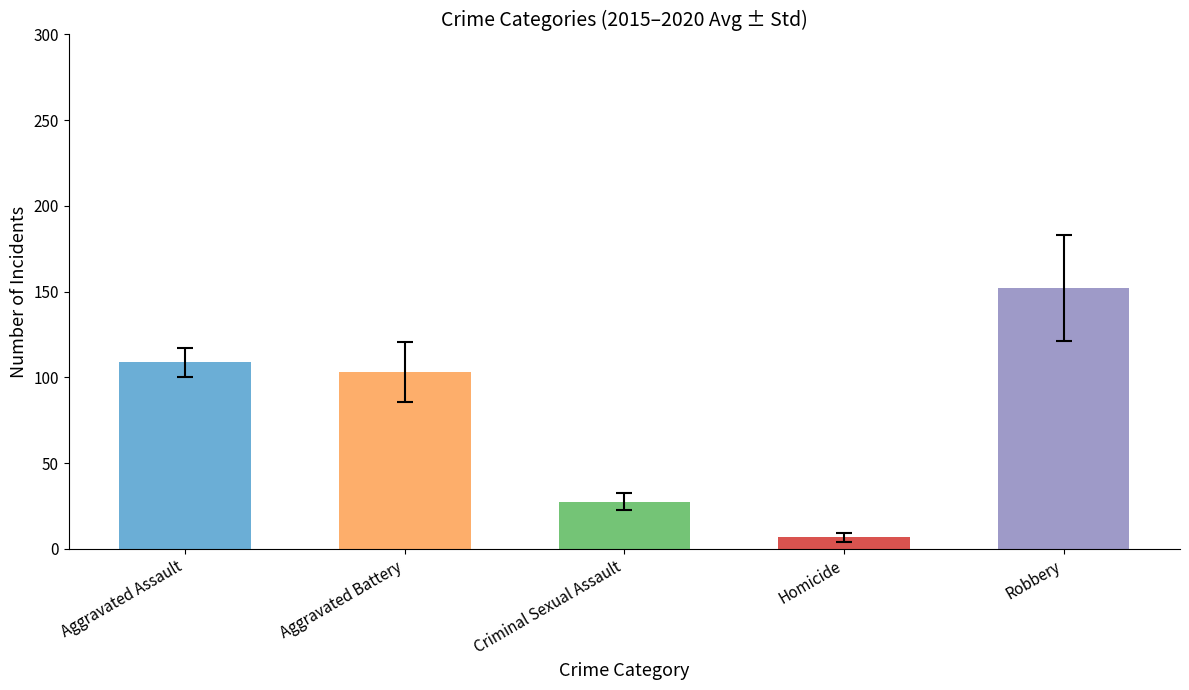

How many categories are shown in the chart?

5